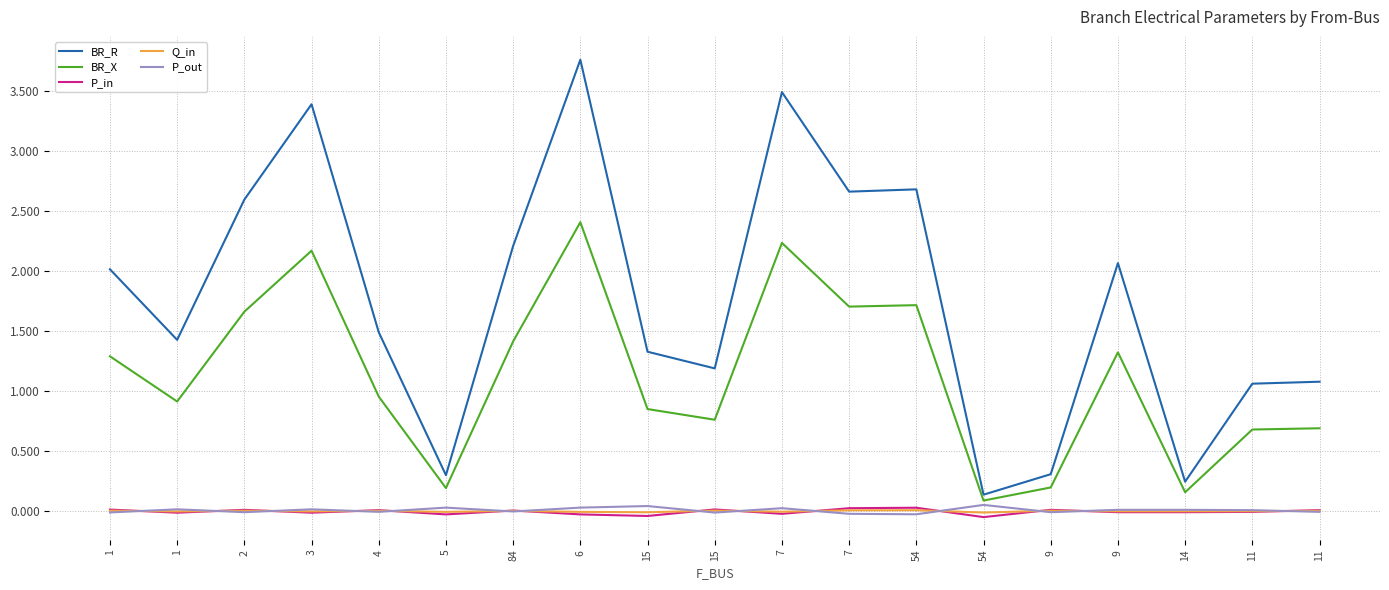

Between 15 and 6, which is larger?

6